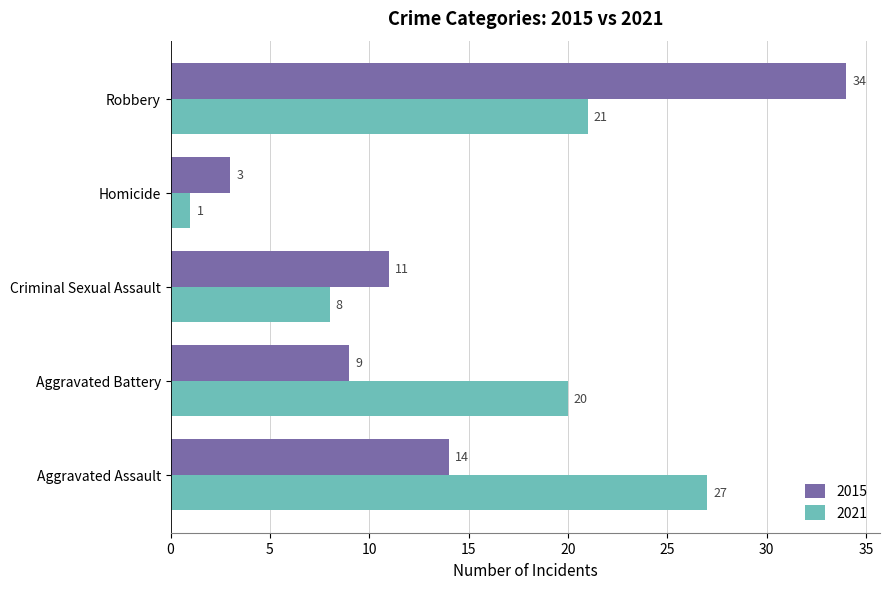

Is it true that 2015 equals 9 at Robbery?

False